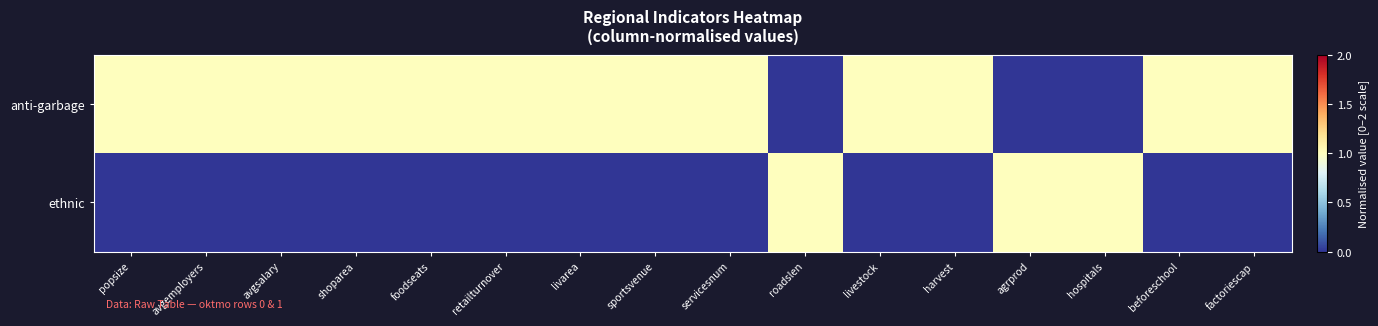

Reading left to right, extract all data points from this chart.

anti-garbage: popsize=1	avgemployers=1	avgsalary=1	shoparea=1	foodseats=1	retailturnover=1	livarea=1	sportsvenue=1	servicesnum=1	roadslen=0	livestock=1	harvest=1	agrprod=0	hospitals=0	beforeschool=1	factoriescap=1
ethnic: popsize=0	avgemployers=0	avgsalary=0	shoparea=0	foodseats=0	retailturnover=0	livarea=0	sportsvenue=0	servicesnum=0	roadslen=1	livestock=0	harvest=0	agrprod=1	hospitals=1	beforeschool=0	factoriescap=0